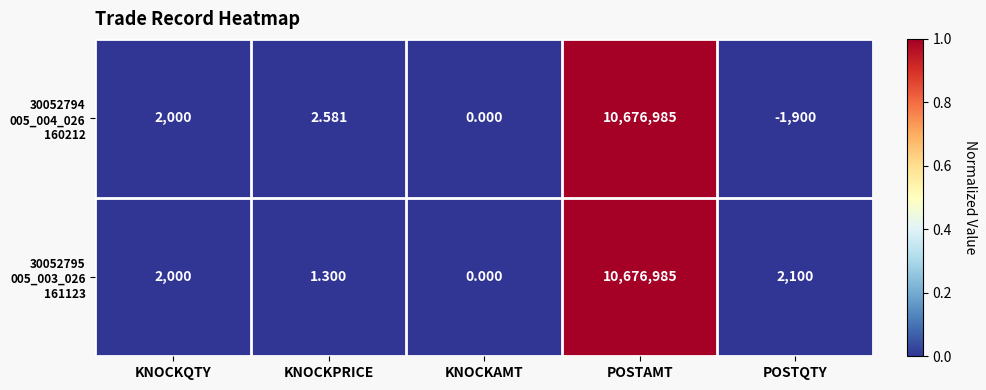

At which category does the chart reach its peak across all series?

POSTAMT